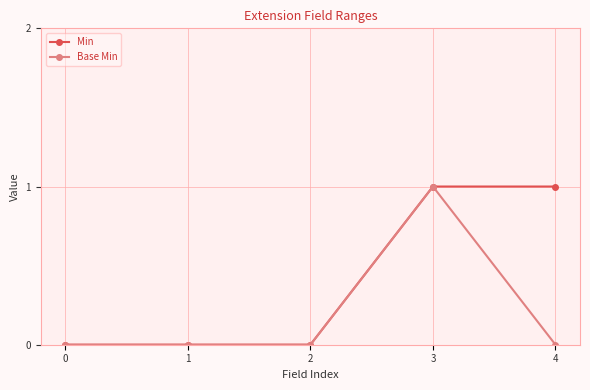

How many Base Min values are between 0 and 1?

5